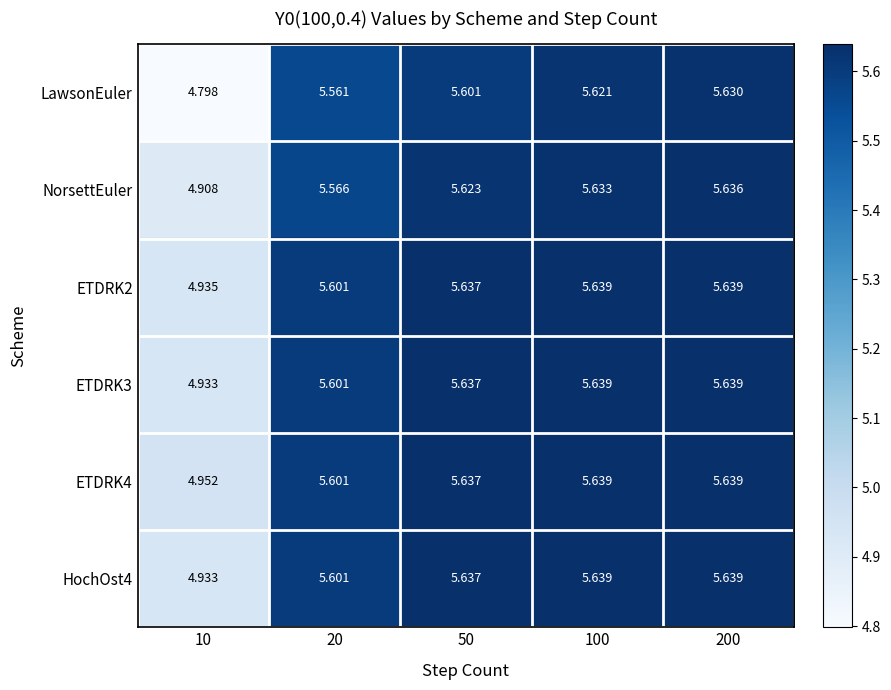

Which series changed the most between 50 and 200?

LawsonEuler